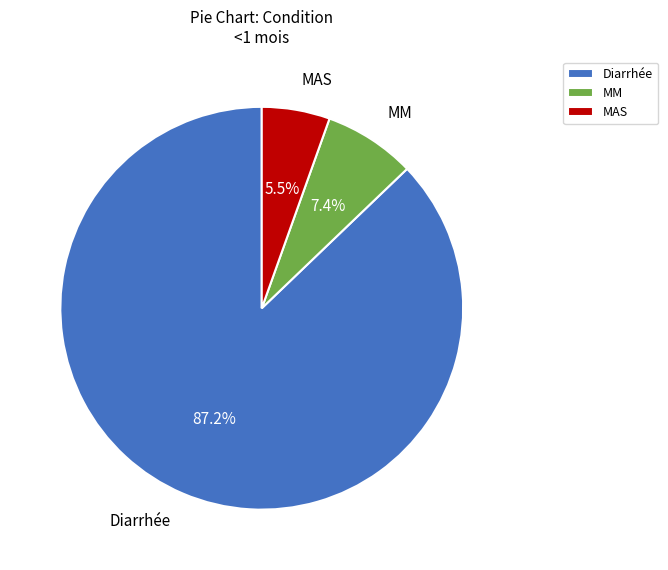

Is MAS the majority of the pie?

No